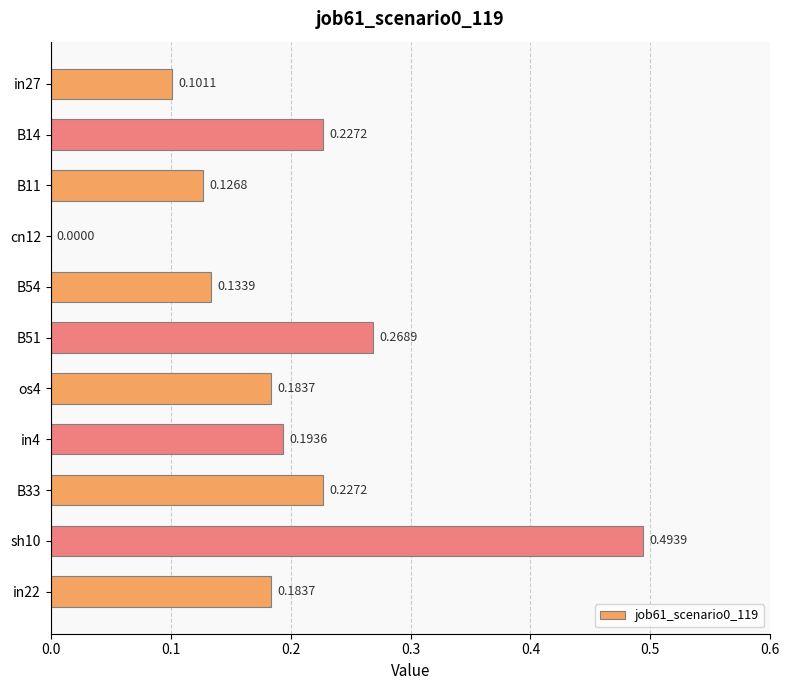

Which label corresponds to the largest value in the chart?

sh10